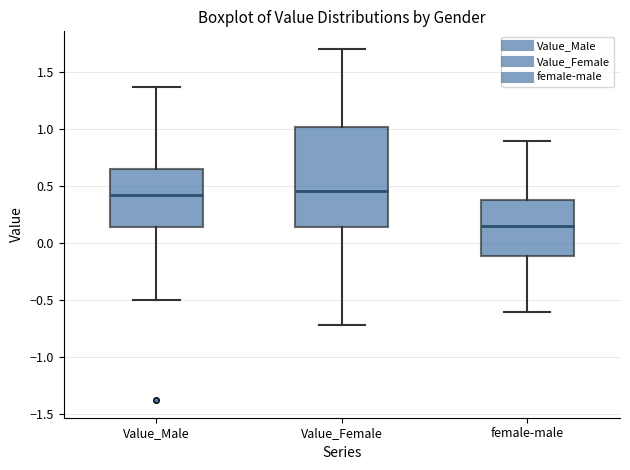

Comparing the boxes themselves (not the whiskers), which one is the tallest?

Value_Female